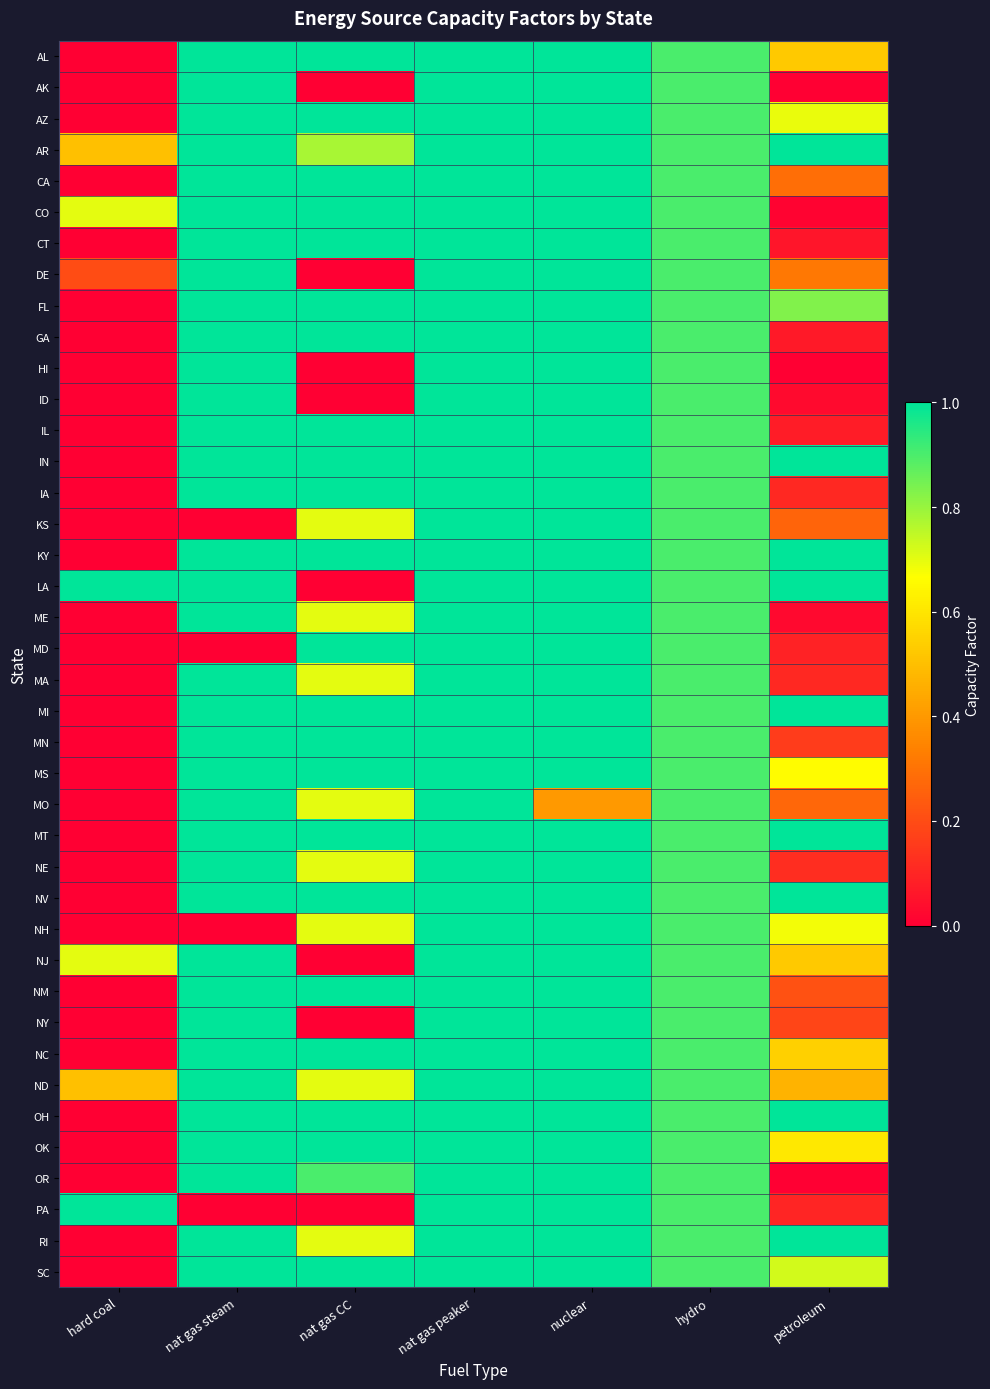

At how many categories does at least one series exceed 0?

7